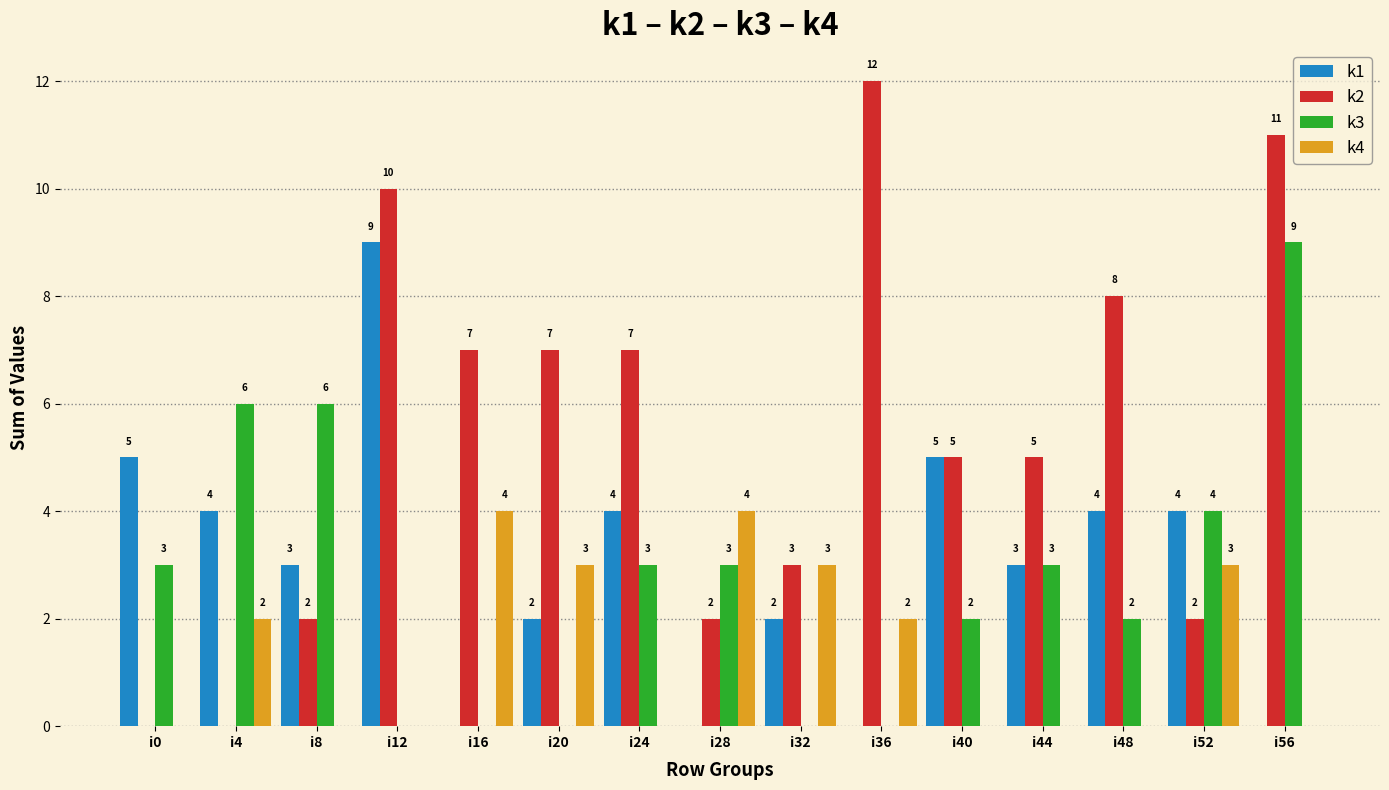

The value of k1 at i0 is 5. True or false?

True